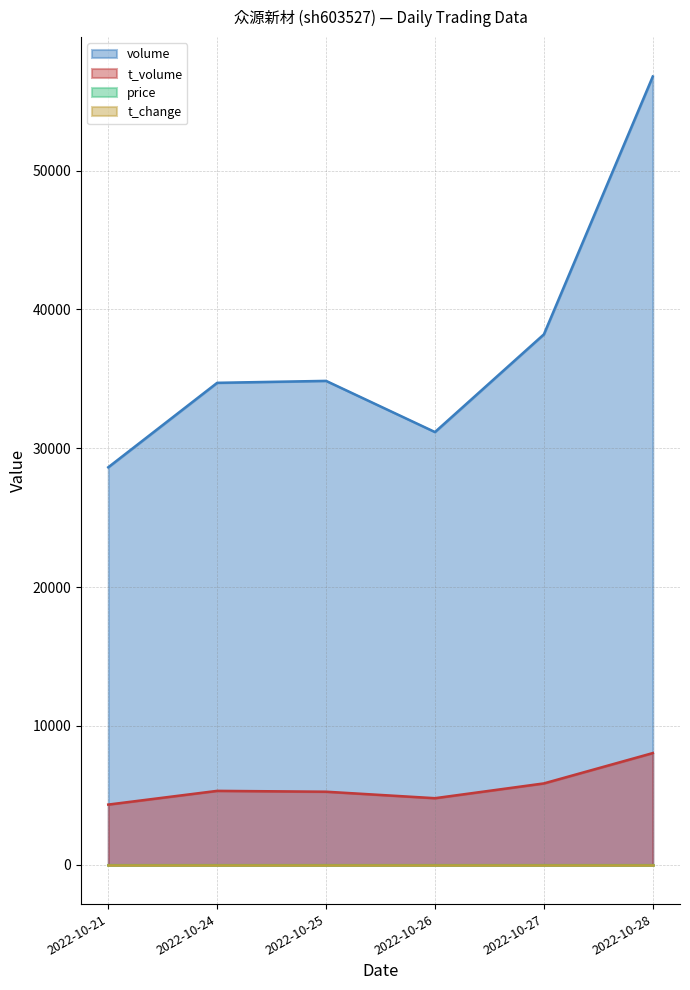

True or false: volume and t_volume cross at least once.

False